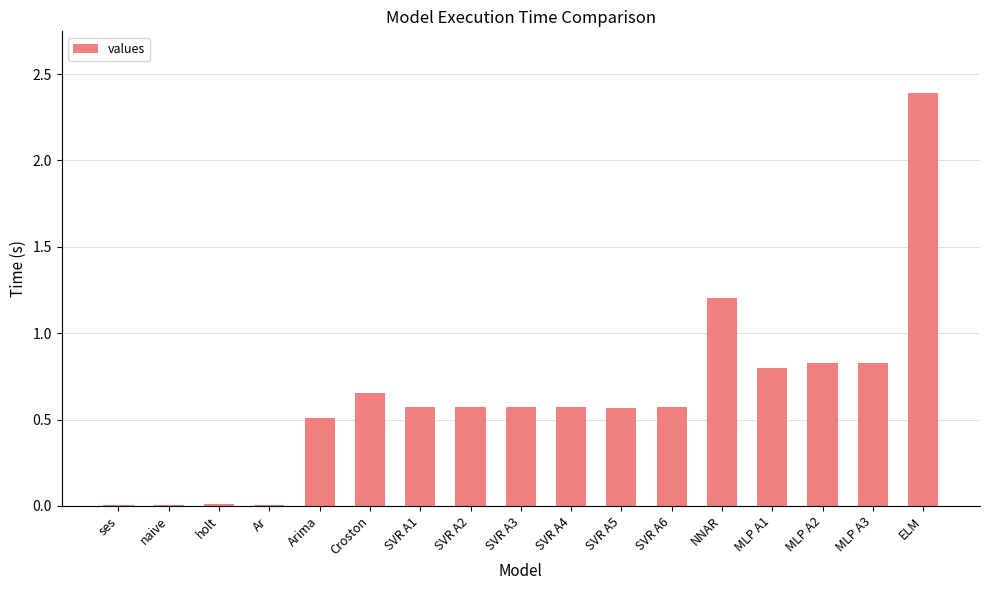

What is the sum of all values?

10.7